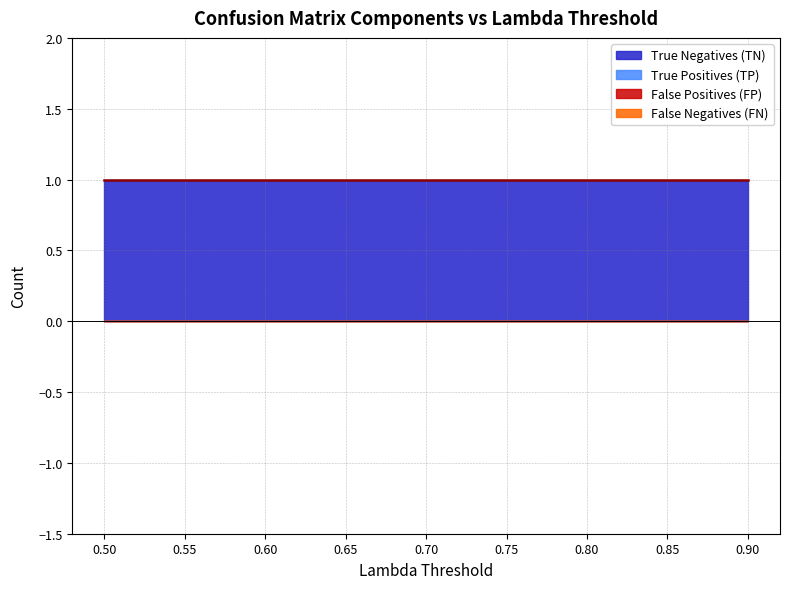

At how many categories does at least one series exceed 0?

9